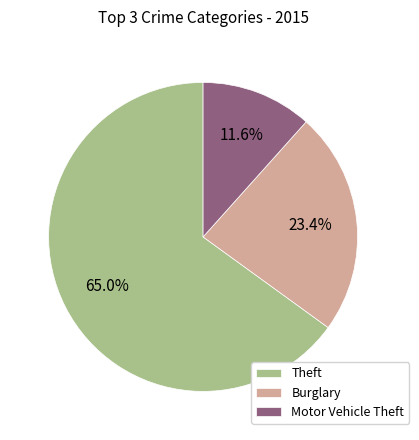

How many slices are in this pie chart?

3